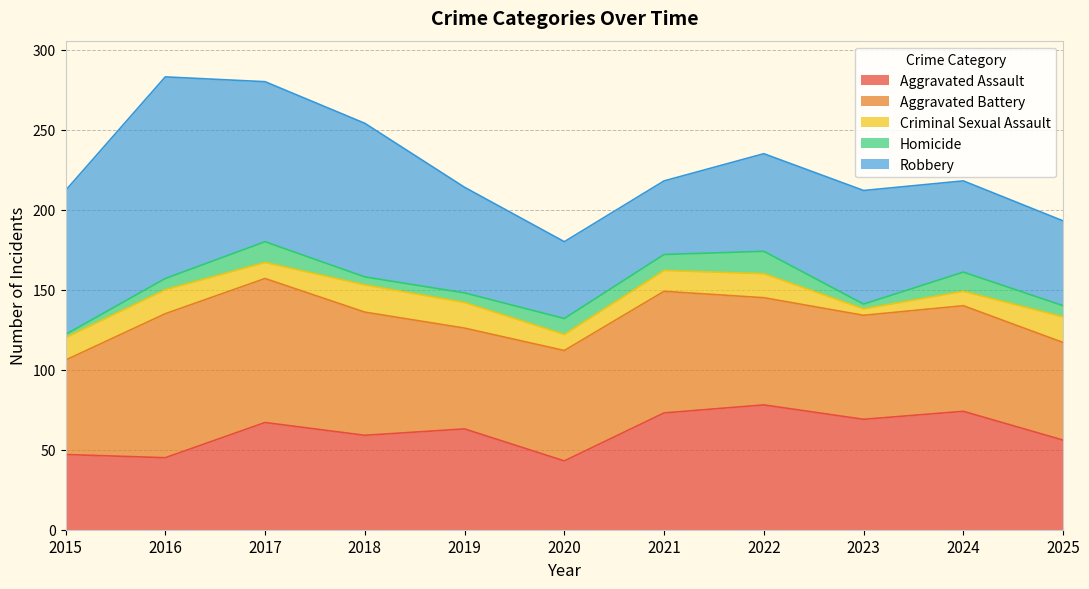

What is the difference between the maximum and minimum values in the Homicide series?

12